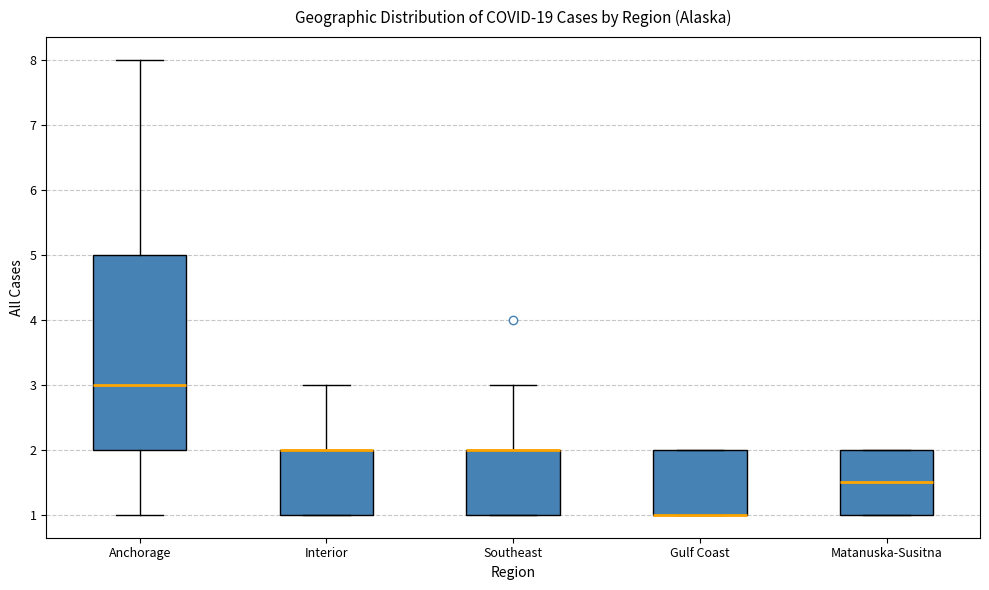

Reading left to right, transcribe this box plot: for each box, give where its median line is, the range the box spans, and where its two whiskers end, as read against the y-axis. The values are not printed on the chart, so give them approximately, as read against the axis.

Anchorage: median 3.0, box 2.0 to 5.0, whiskers 1.0 to 8.0
Interior: median 2.0 (drawn on the box's upper edge), box 1.0 to 2.0, whiskers 1.0 to 3.0
Southeast: median 2.0 (drawn on the box's upper edge), box 1.0 to 2.0, whiskers 1.0 to 3.0
Gulf Coast: median 1.0 (drawn on the box's lower edge), box 1.0 to 2.0, whiskers 1.0 to 2.0
Matanuska-Susitna: median 1.5, box 1.0 to 2.0, whiskers 1.0 to 2.0